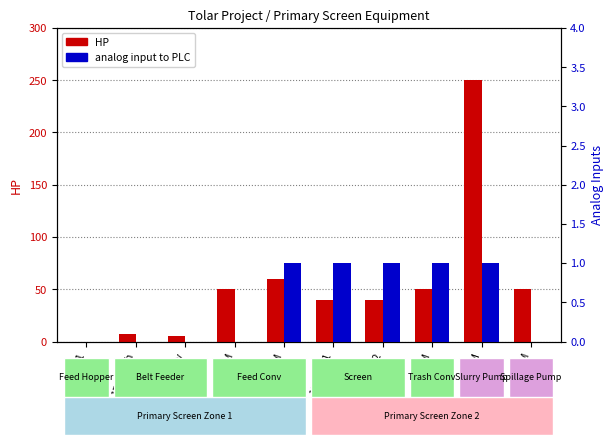

Which series has the widest spread of values?

HP